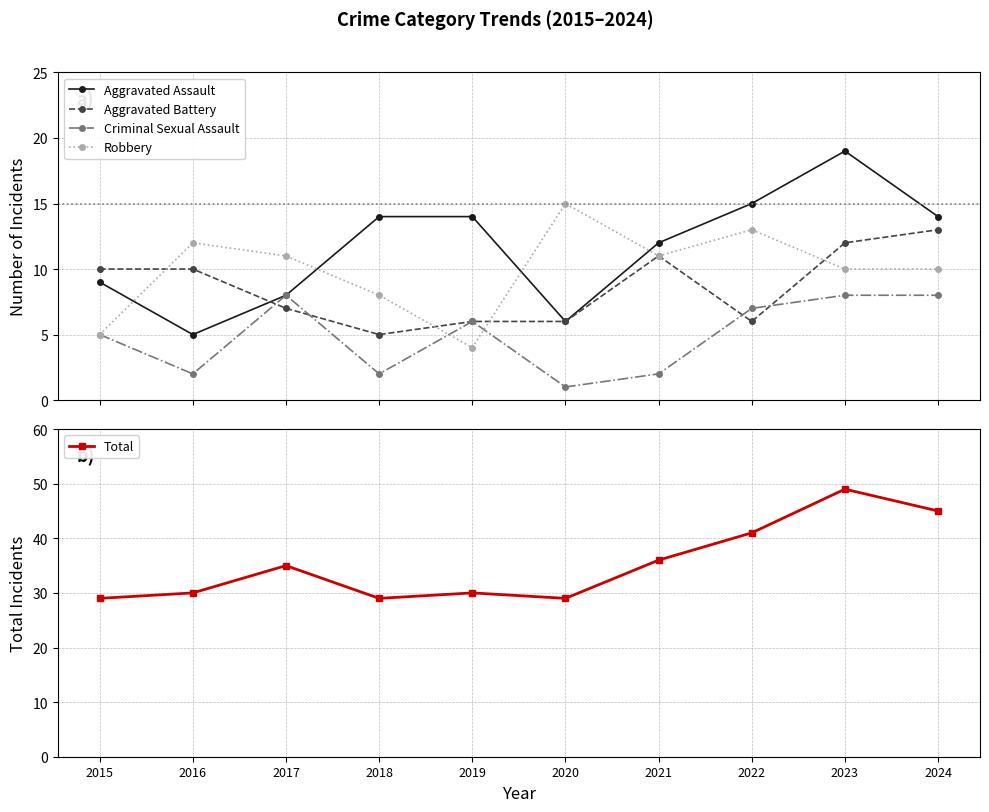

Is this an area chart (filled region under the line)?

No